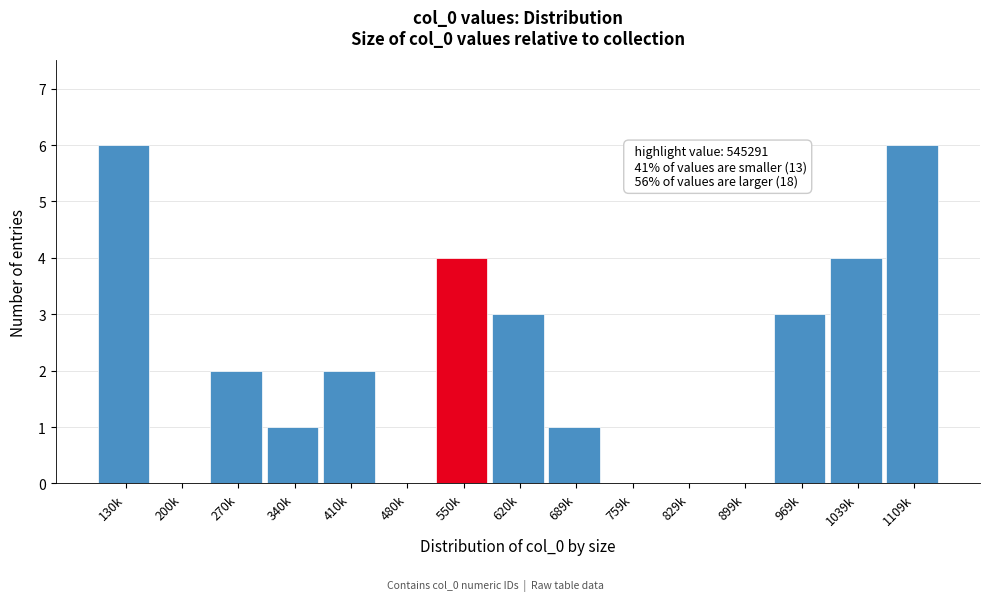

Reading left to right, transcribe all the data shown in this chart.

130k=6	200k=0	270k=2	340k=1	410k=2	480k=0	550k=4	620k=3	689k=1	759k=0	829k=0	899k=0	969k=3	1039k=4	1109k=6